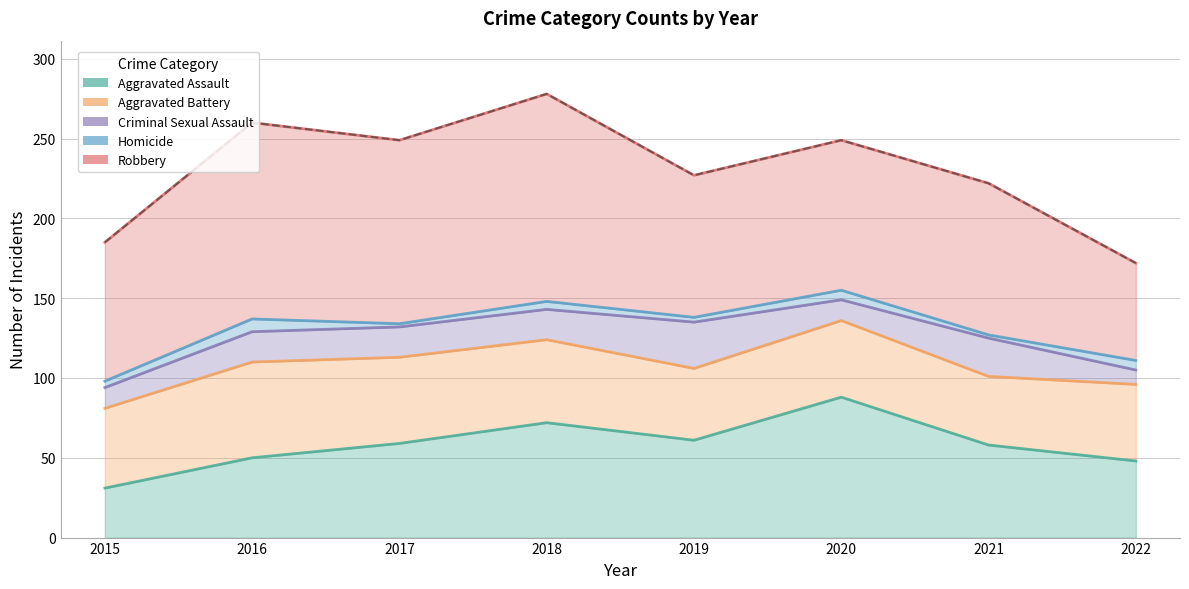

At which label does Aggravated Battery first exceed 50?

2016